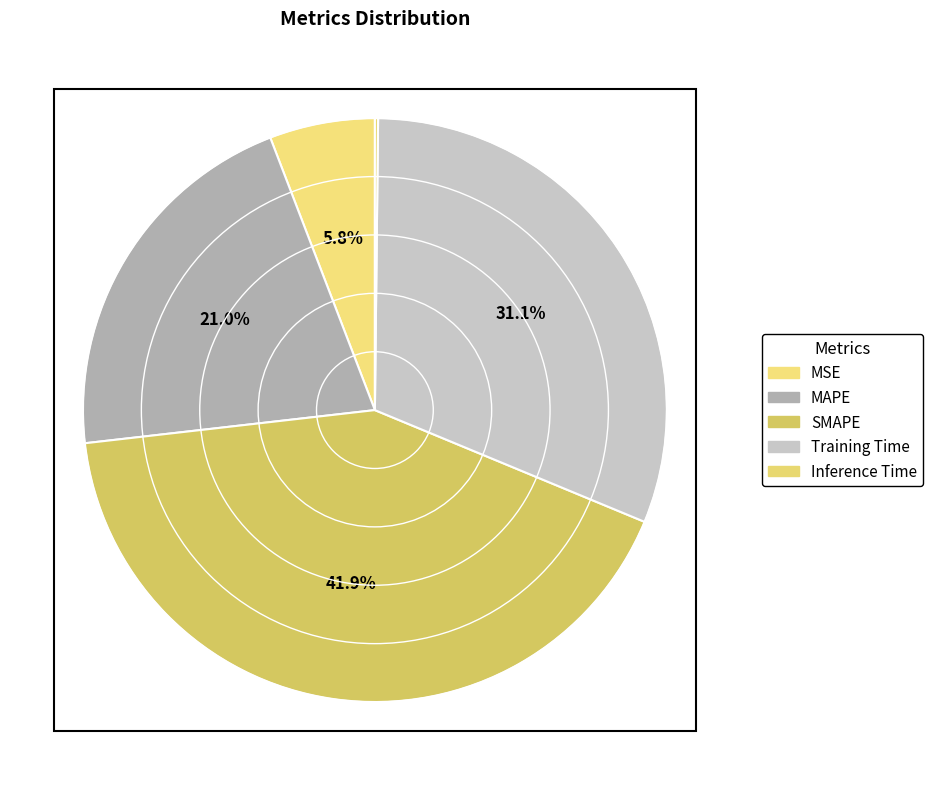

How much of the chart is everything except MAPE?

79.0%